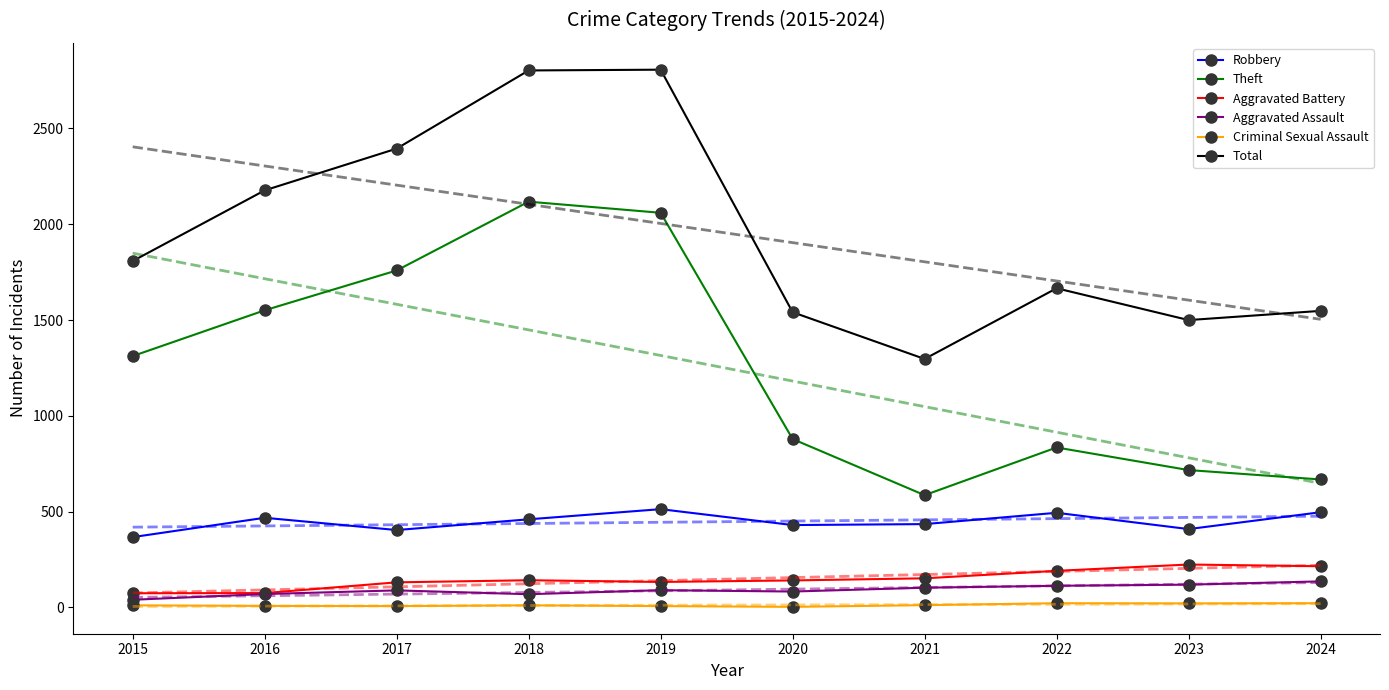

Rank the series at 2015 from highest to lowest value.

Total, Theft, Robbery, Aggravated Battery, Aggravated Assault, Criminal Sexual Assault